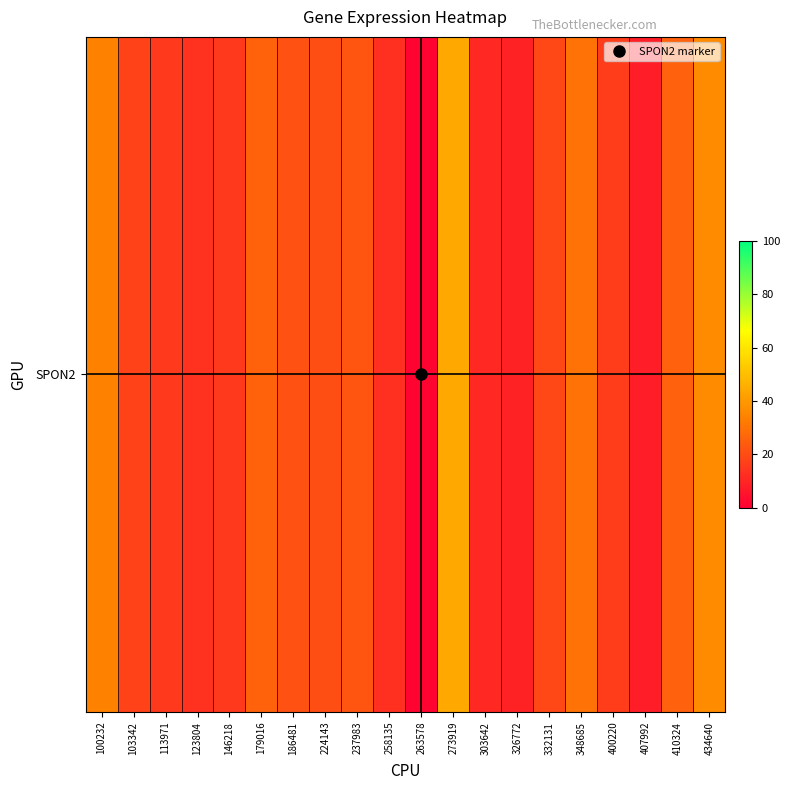

Reading left to right, list all the values displayed in this chart.

33.8	17.3	14.9	13.1	14.9	25.8	21.3	20.7	22.4	12.8	1.3	44.0	10.7	9.3	19.1	30.0	16.2	8.2	25.6	36.4